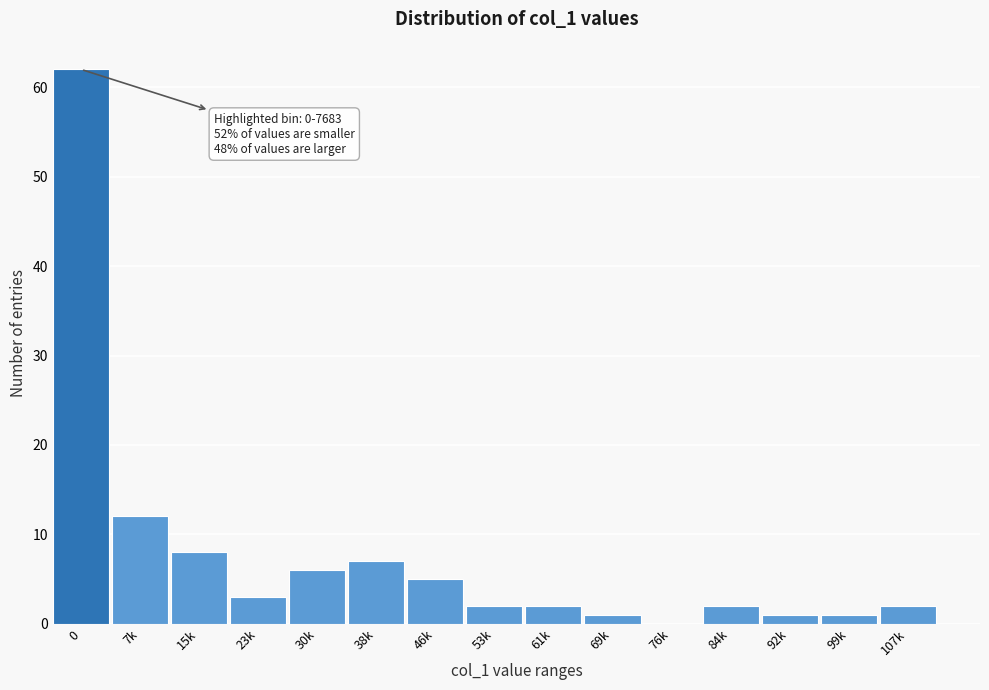

Reading left to right, extract all data points from this chart.

0=62	7k=12	15k=8	23k=3	30k=6	38k=7	46k=5	53k=2	61k=2	69k=1	76k=0	84k=2	92k=1	99k=1	107k=2